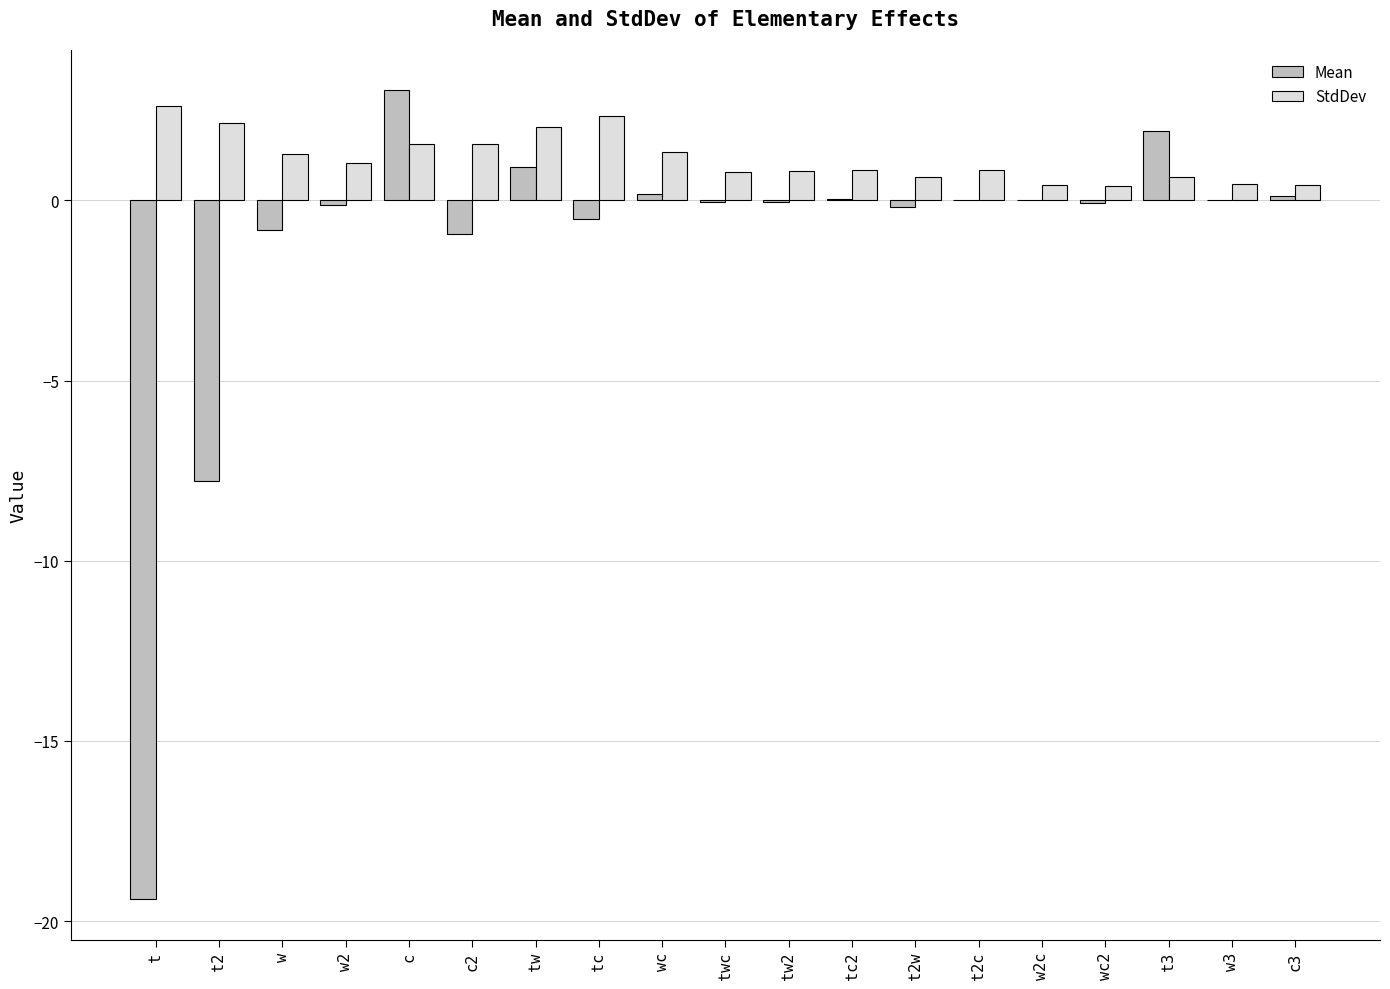

What is the greatest value displayed?

3.0